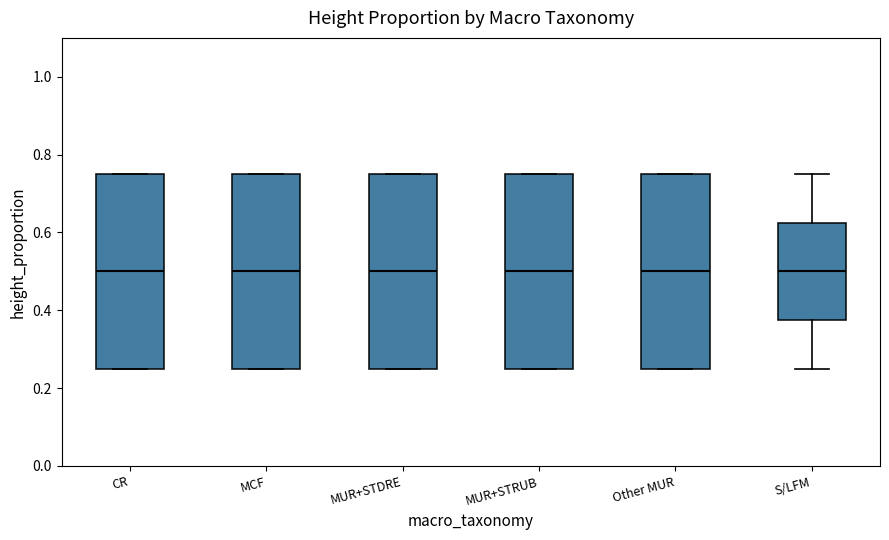

Reading left to right, read every box against the y-axis: the position of its median line, the range the box covers, and the ends of its whiskers. The values are not printed on the chart, so give them approximately, as read against the axis.

CR: median 0.50, box 0.26 to 0.76, whiskers 0.26 to 0.76
MCF: median 0.50, box 0.26 to 0.76, whiskers 0.26 to 0.76
MUR+STDRE: median 0.50, box 0.26 to 0.76, whiskers 0.26 to 0.76
MUR+STRUB: median 0.50, box 0.26 to 0.76, whiskers 0.26 to 0.76
Other MUR: median 0.50, box 0.26 to 0.76, whiskers 0.26 to 0.76
S/LFM: median 0.50, box 0.38 to 0.62, whiskers 0.26 to 0.76